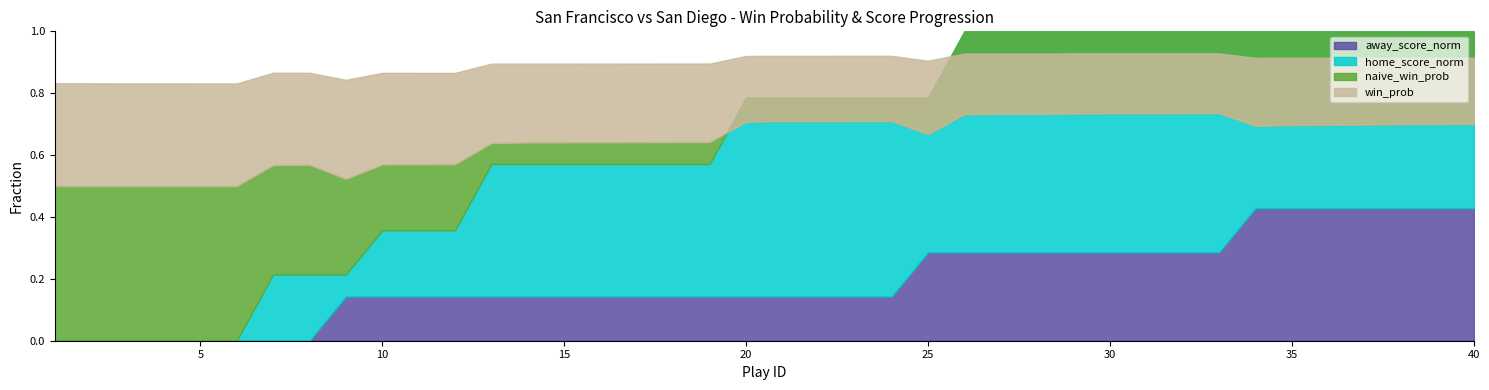

The naive_win_prob series shows 0.6 at 14. True or false?

True